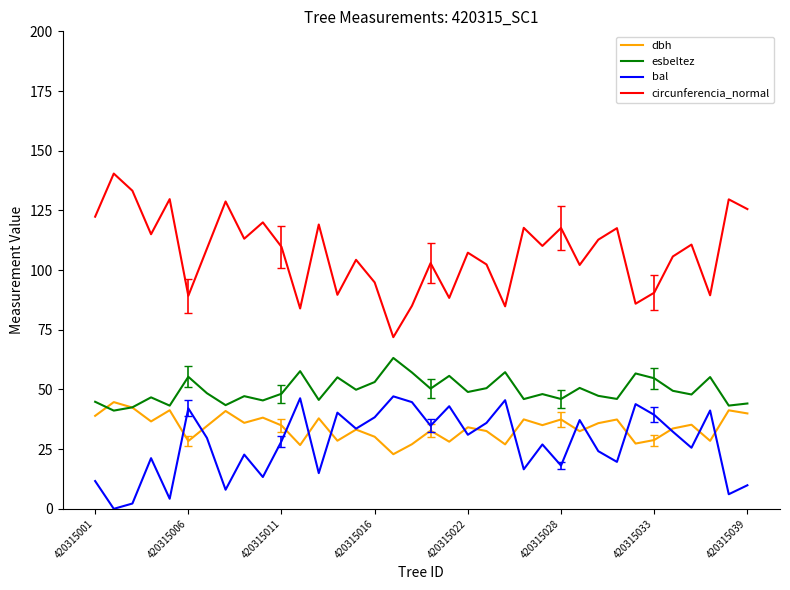

What is the difference between the maximum and minimum values in the esbeltez series?

22.1